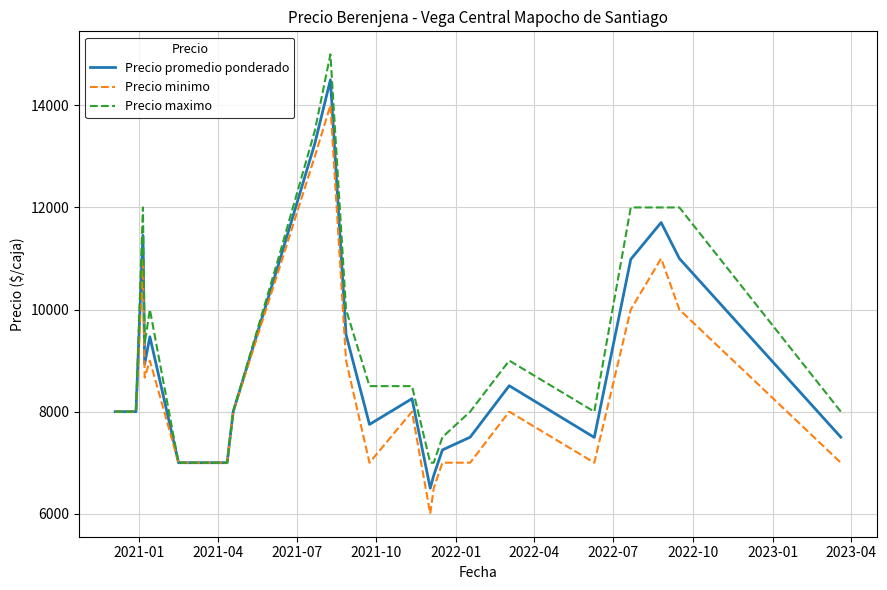

Is this an area chart (filled region under the line)?

No